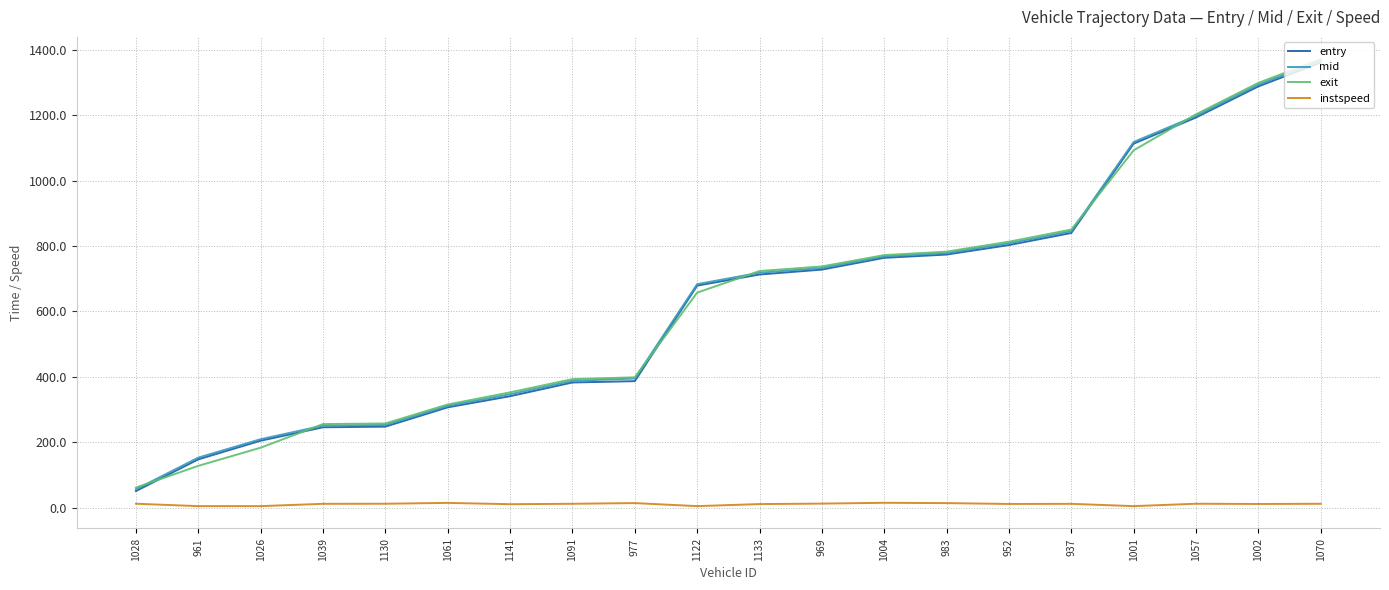

How many categories are shown in the chart?

20